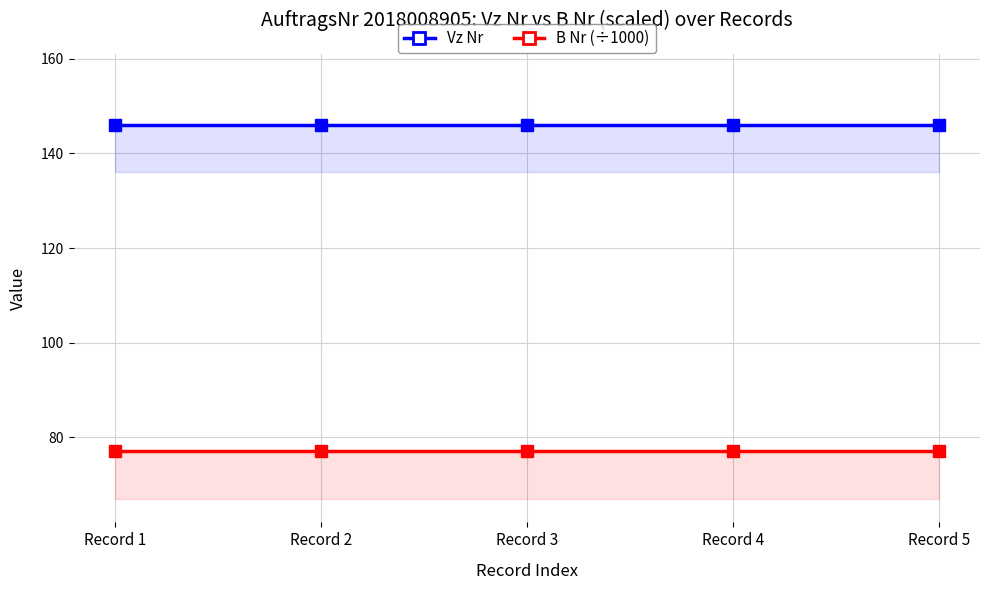

Read the Vz Nr value at Record 2.

146.0